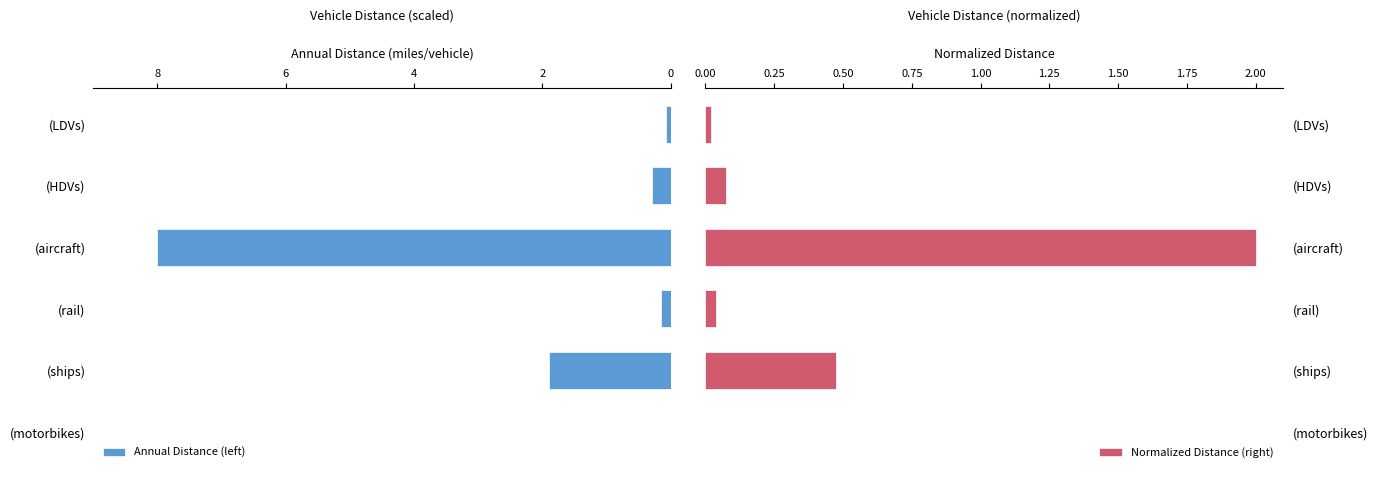

True or false: Normalized Distance (right) has a value of 0.0 at (LDVs).

True